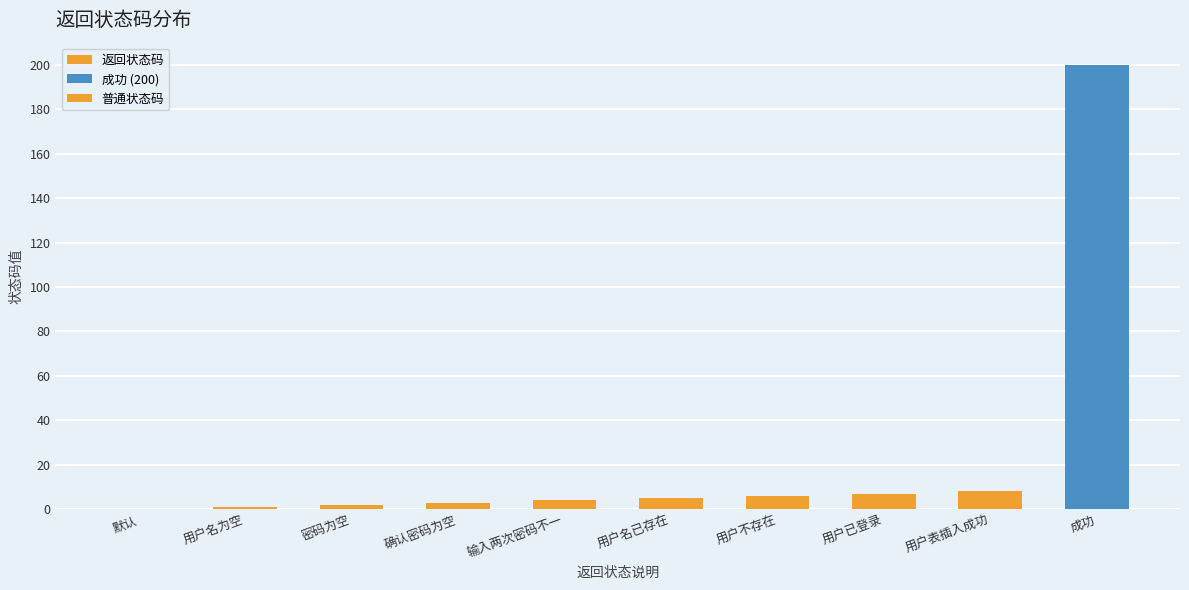

Reading left to right, what are all the values shown in this chart?

0	1	2	3	4	5	6	7	8	200